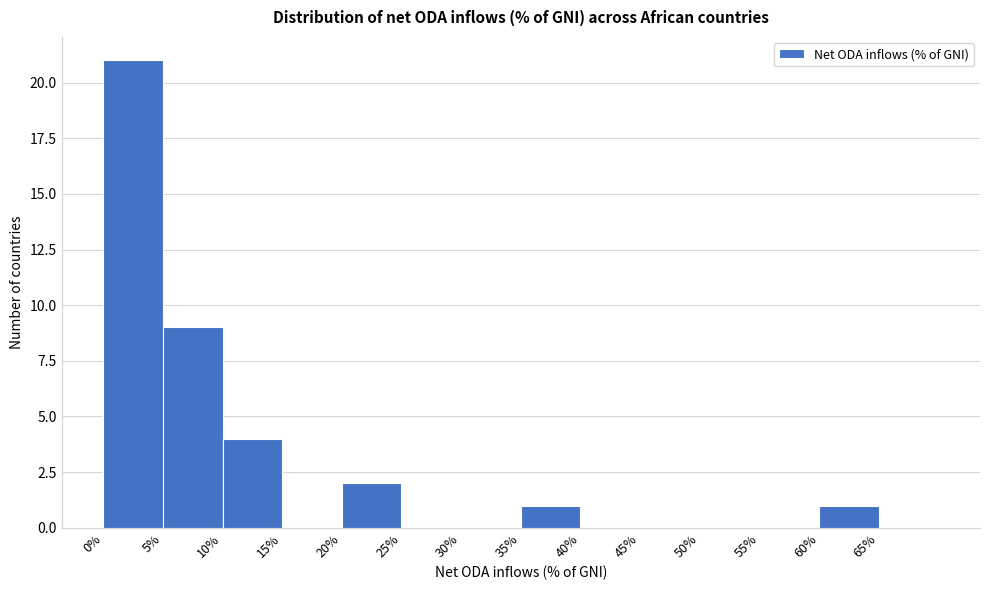

Which range on the x-axis has the tallest bar?

0 to 5